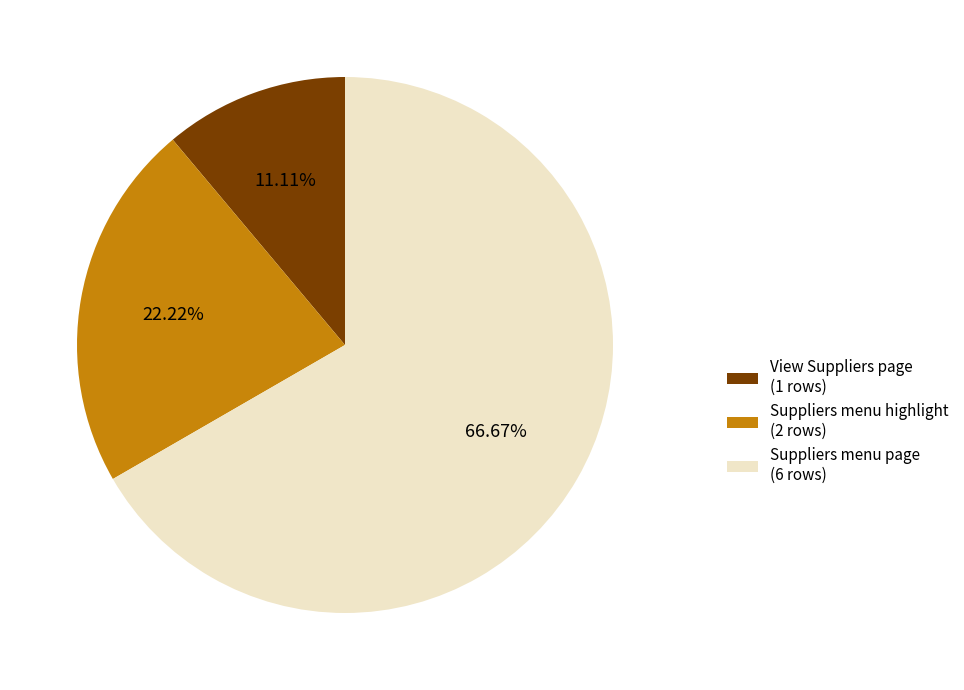

What portion of the pie excludes View Suppliers page?

88.9%